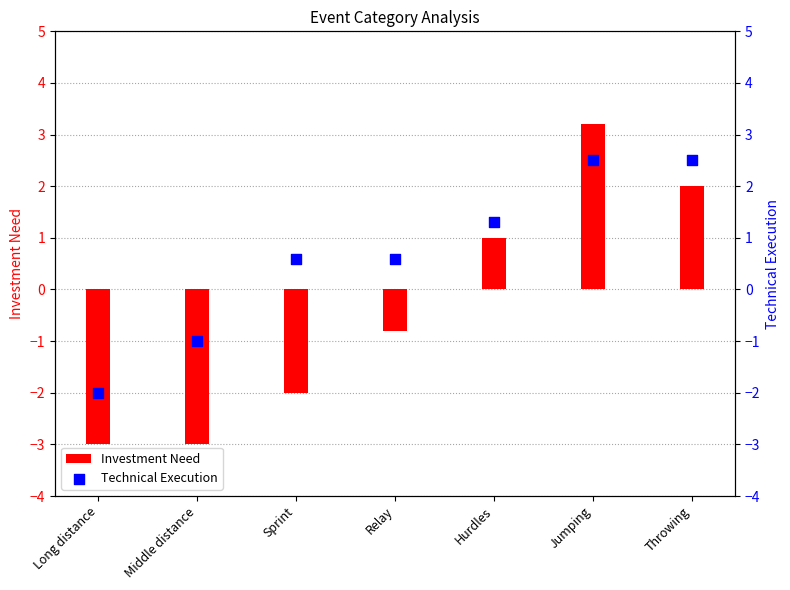

At how many categories does at least one series exceed -2?

6